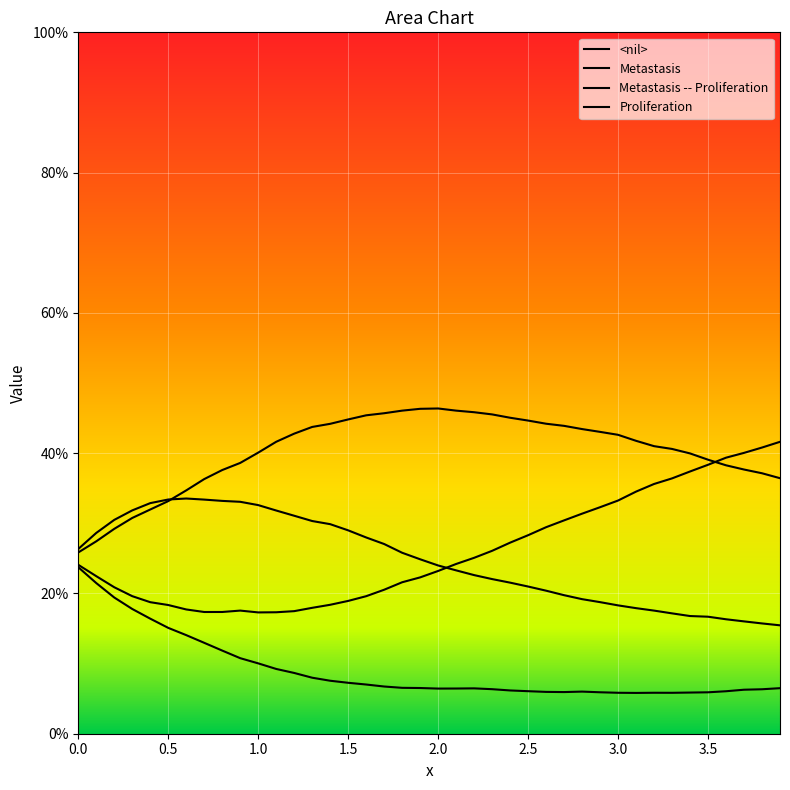

Does the chart display data point markers on the line(s)?

No